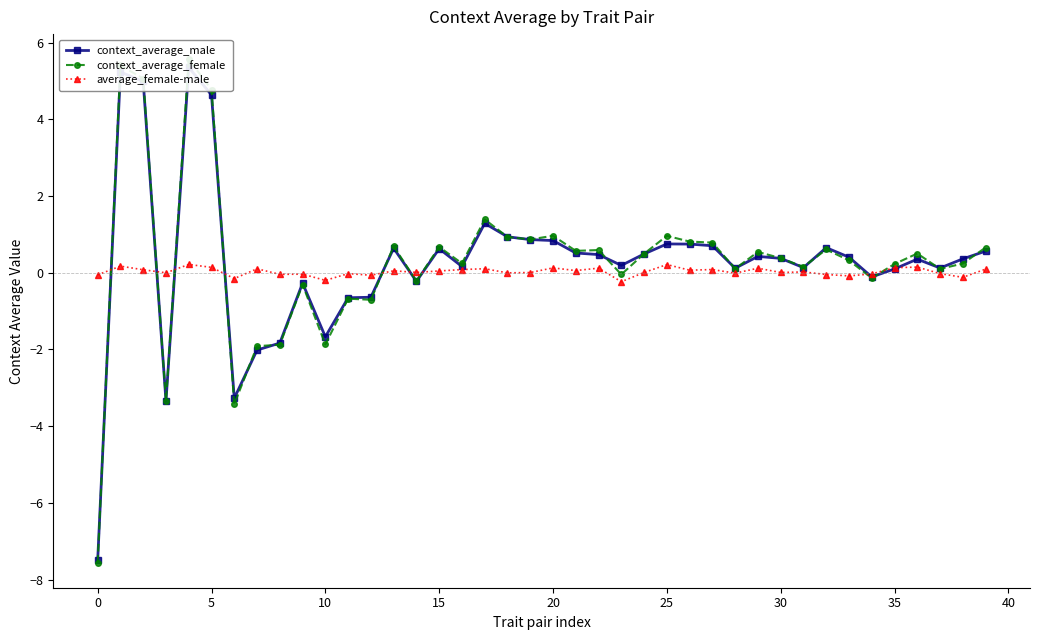

Is the value of average_female-male at 22 greater than the value of context_average_female at 28?

Yes